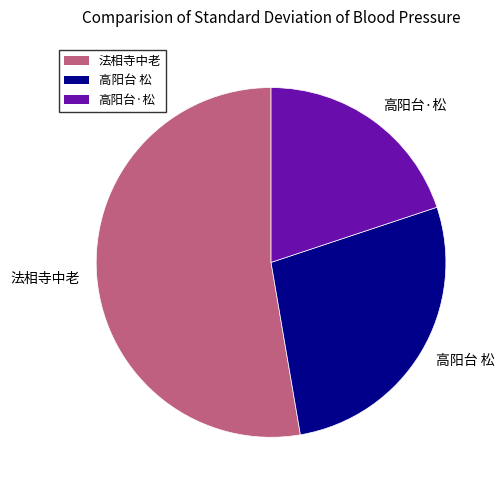

Combined, do 高阳台·松 and 法相寺中老 account for over 50%?

Yes